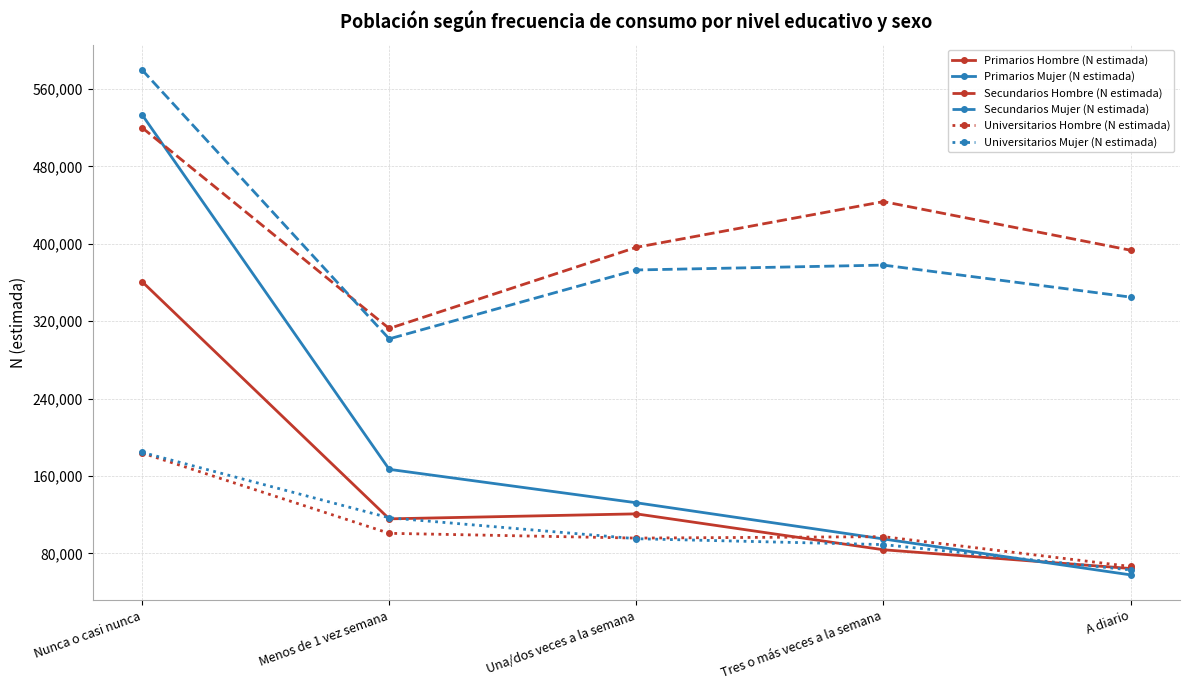

Read the Primarios Hombre (N estimada) value at Una/dos veces a la semana.

120777